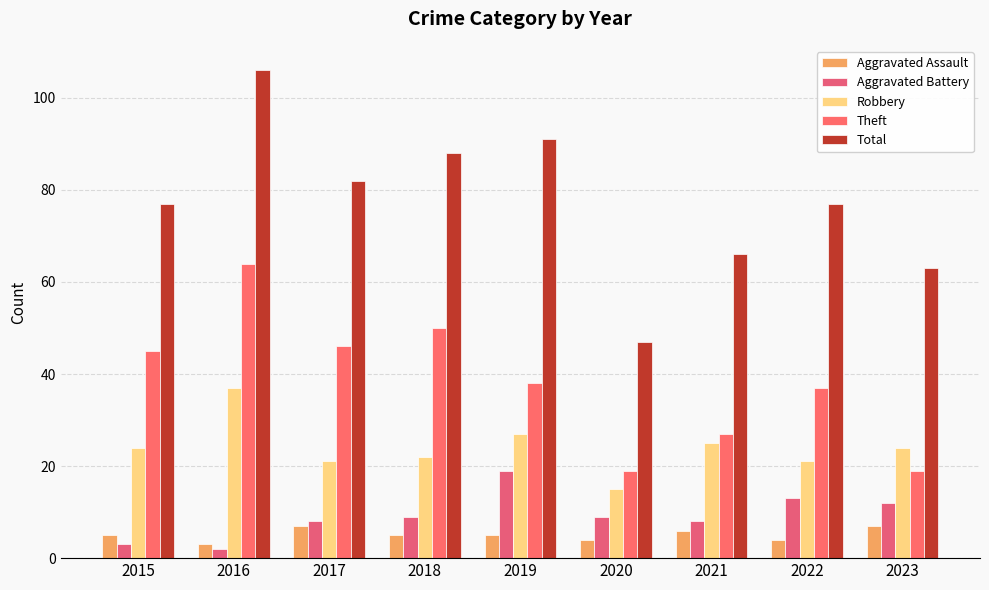

What is the highest value of the Theft series?

64